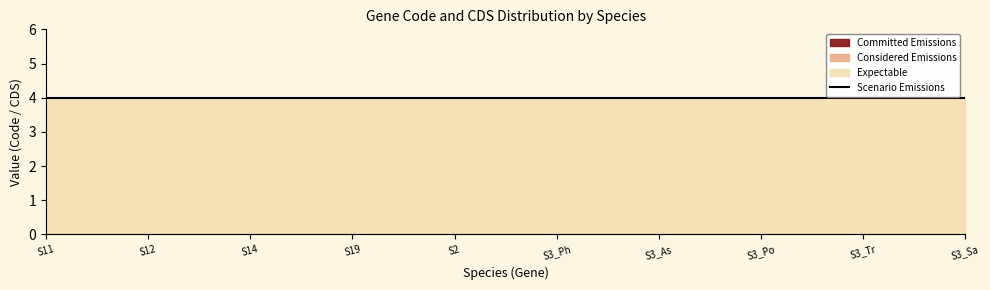

True or false: Expectable has more than 1 interior local peaks.

False